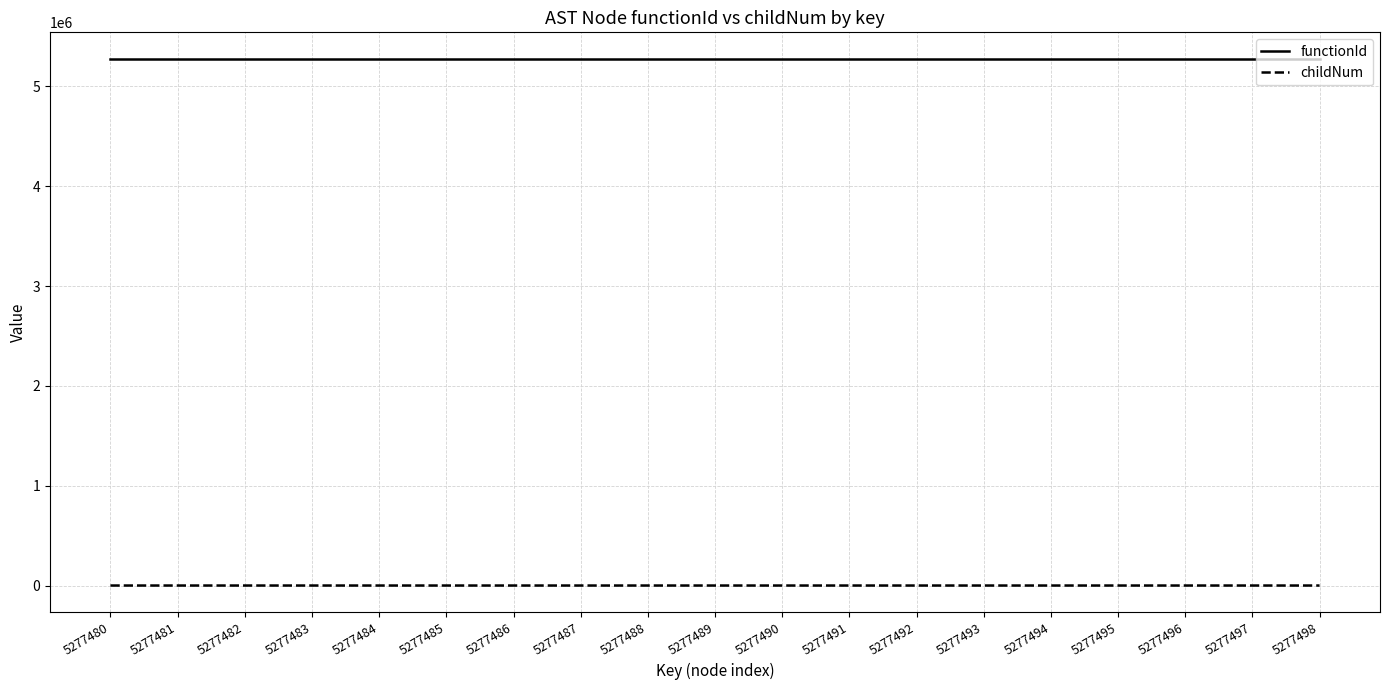

True or false: functionId and childNum cross at least once.

False